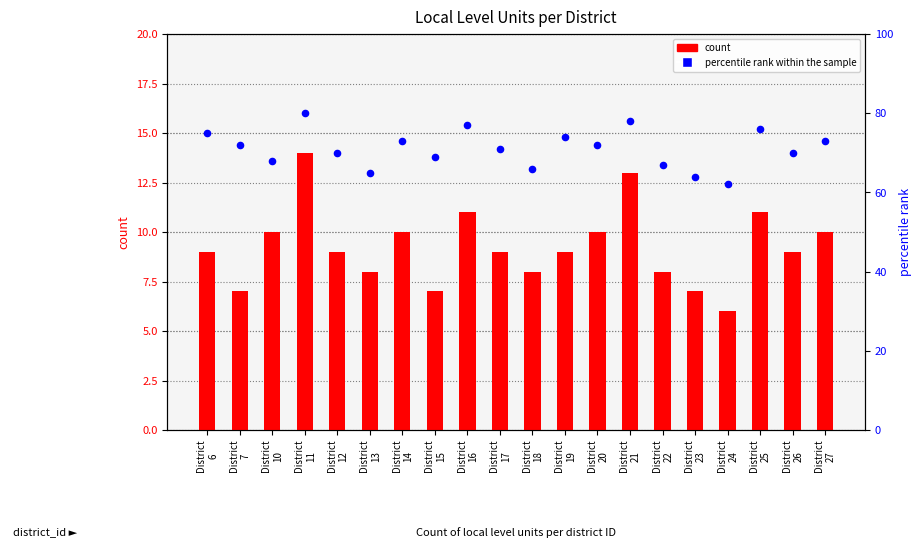

Which series reaches the maximum Y coordinate?

percentile rank within the sample